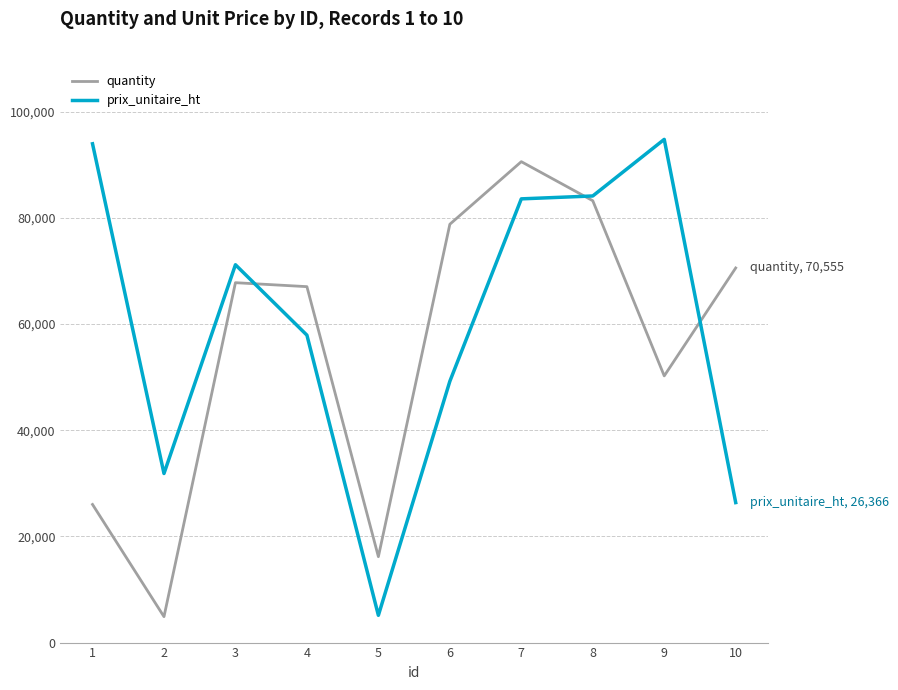

Rank the series at 1 from lowest to highest value.

quantity, prix_unitaire_ht